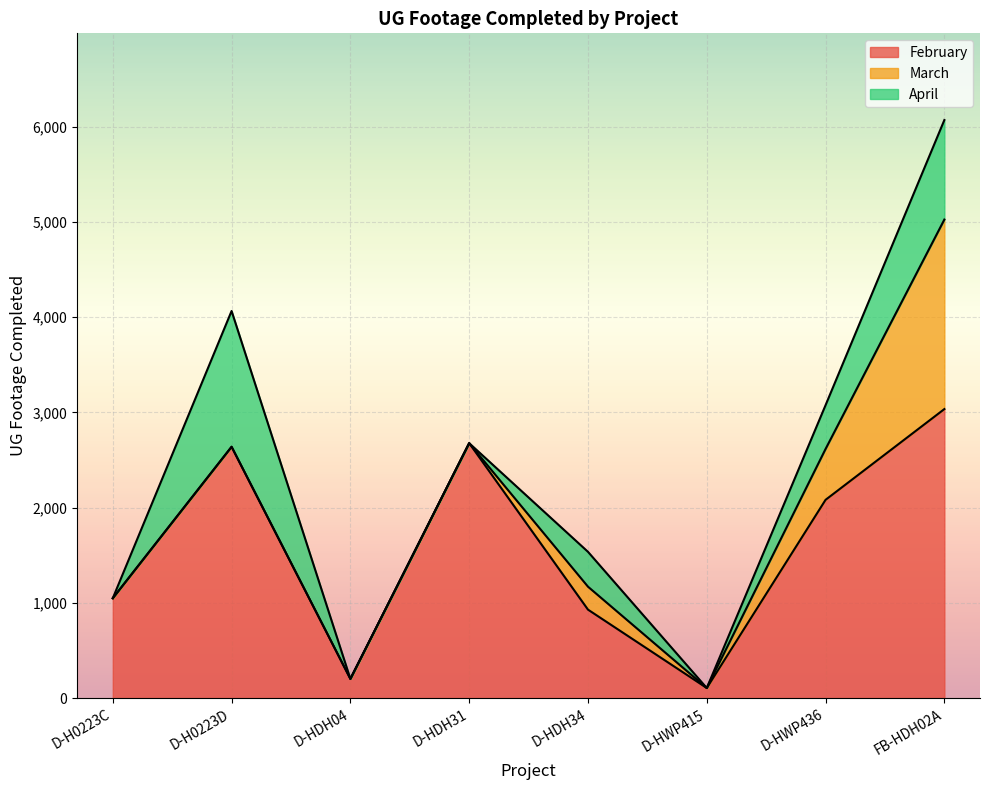

Does the chart display data point markers on the line(s)?

No